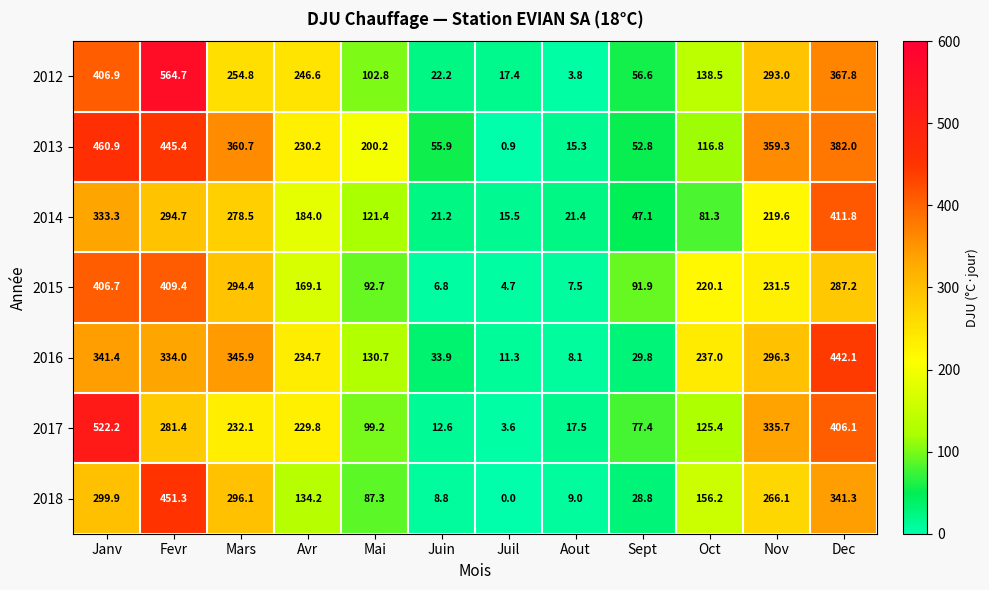

What is the lowest value of the 2016 series?

8.1